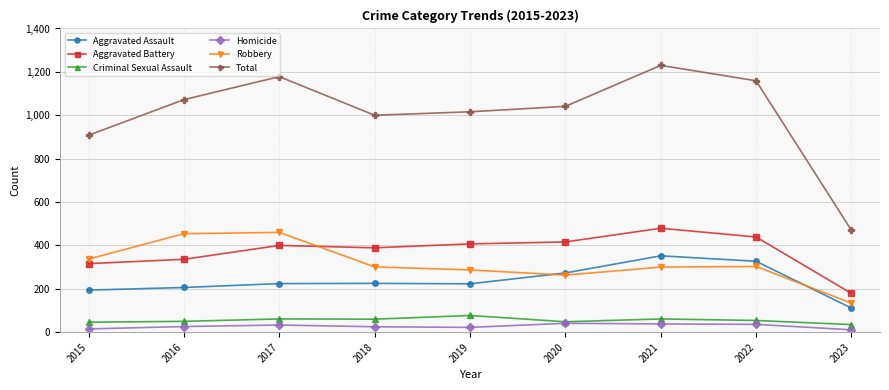

True or false: Homicide and Aggravated Assault intersect in this chart.

False